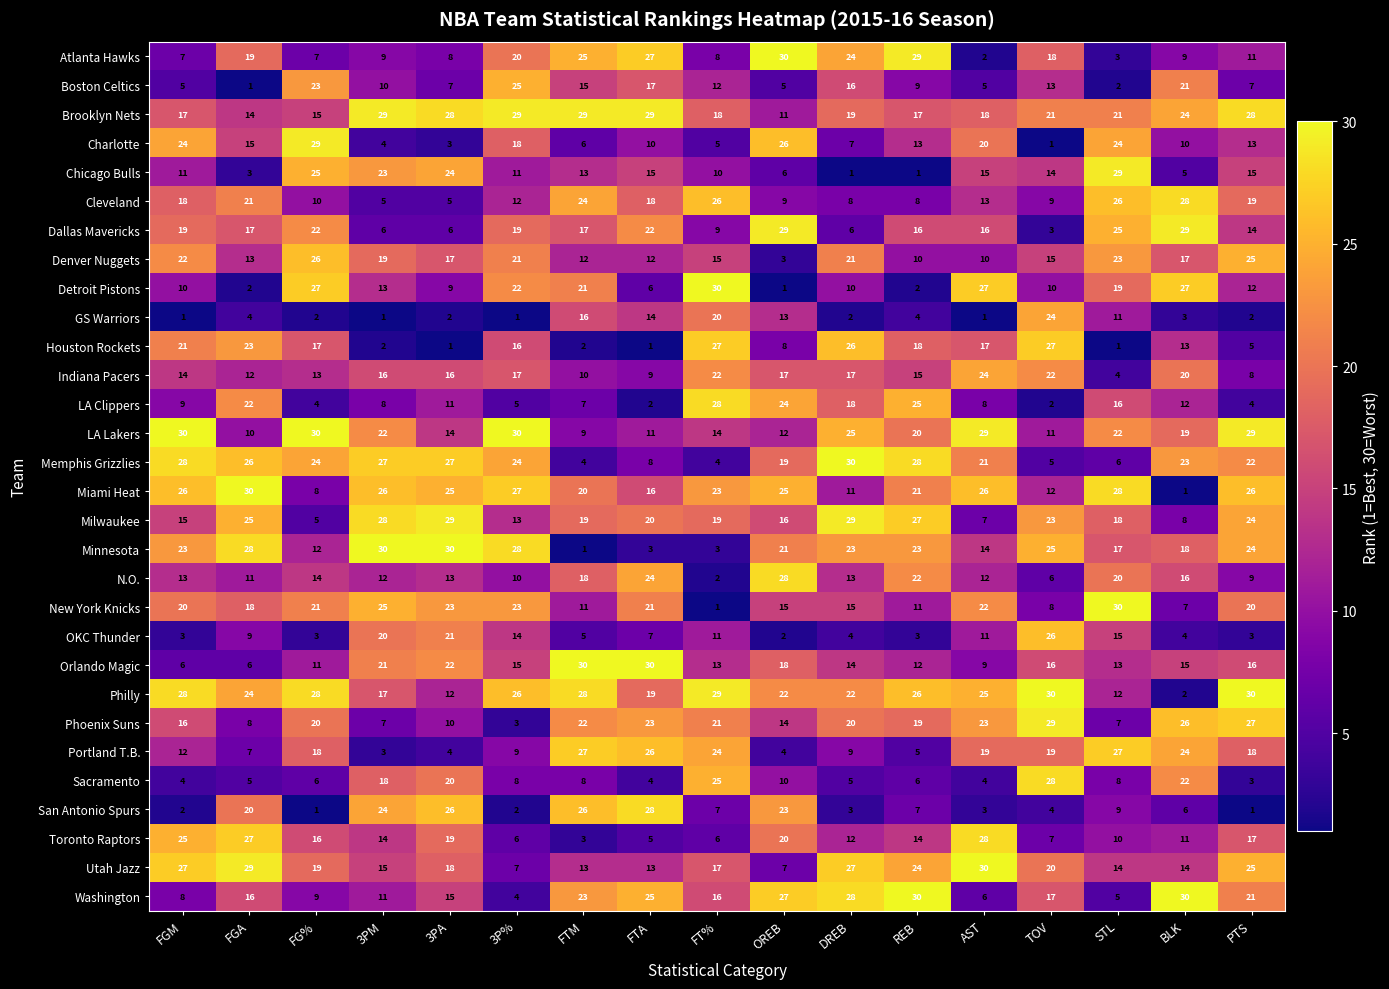

Rank the series at 3PM from lowest to highest value.

GS Warriors, Houston Rockets, Portland T.B., Charlotte, Cleveland, Dallas Mavericks, Phoenix Suns, LA Clippers, Atlanta Hawks, Boston Celtics, Washington, N.O., Detroit Pistons, Toronto Raptors, Utah Jazz, Indiana Pacers, Philly, Sacramento, Denver Nuggets, OKC Thunder, Orlando Magic, LA Lakers, Chicago Bulls, San Antonio Spurs, New York Knicks, Miami Heat, Memphis Grizzlies, Milwaukee, Brooklyn Nets, Minnesota